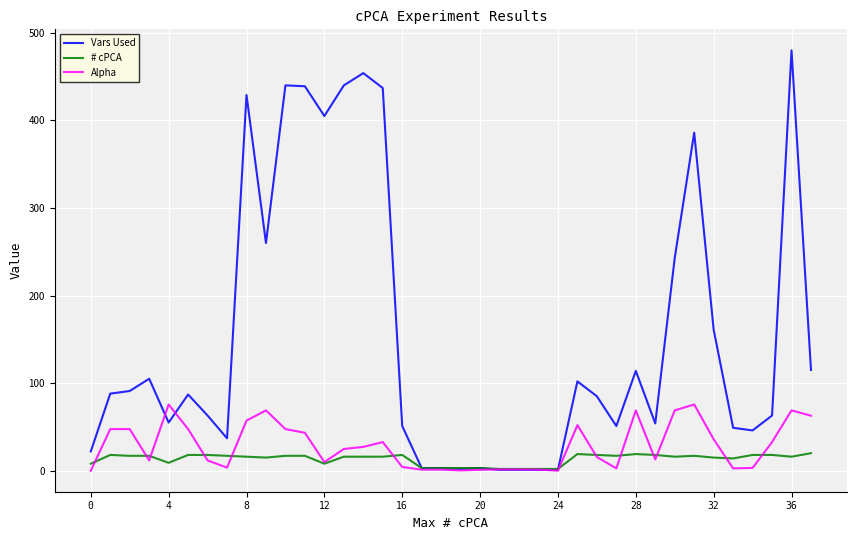

What is the maximum value for # cPCA?

20.0